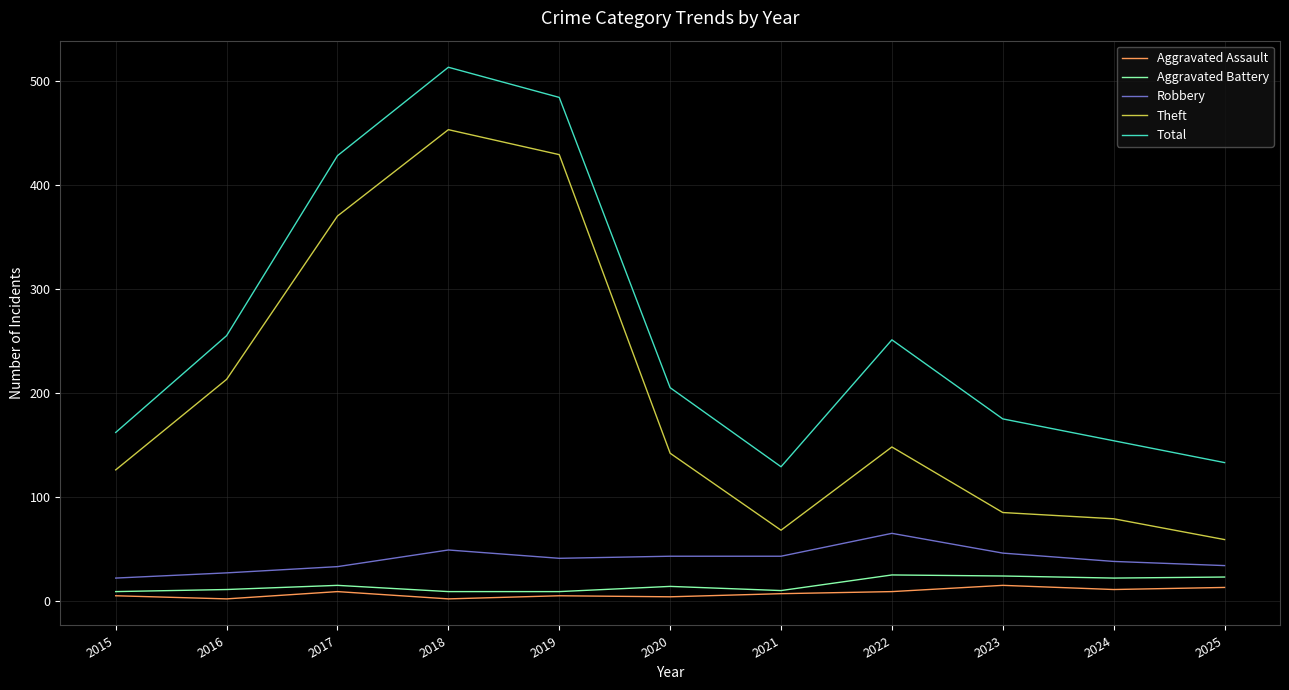

Is it true that Aggravated Battery equals 5 at 2024?

False